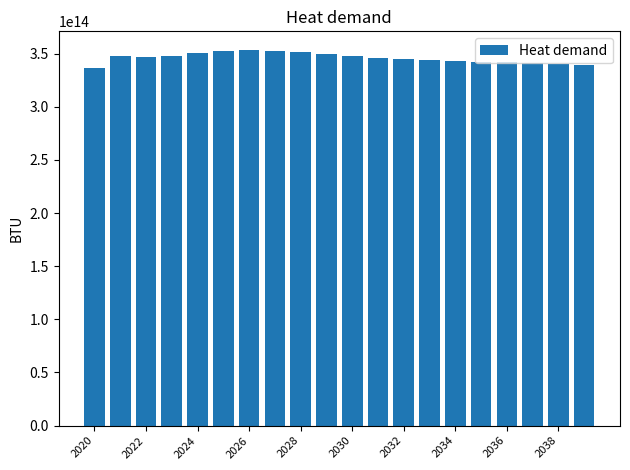

Reading left to right, what are all the values shown in this chart?

336352809191520	348233022820383	347221008177414	347869235071709	350786576050083	352843560602612	353347488222807	352608394379854	351575582723988	349976132455191	347839159391520	346373289936331	345300484024893	344274711358007	343328607248219	342625668212303	341985280192099	341153399676222	340303281779804	339511715473542